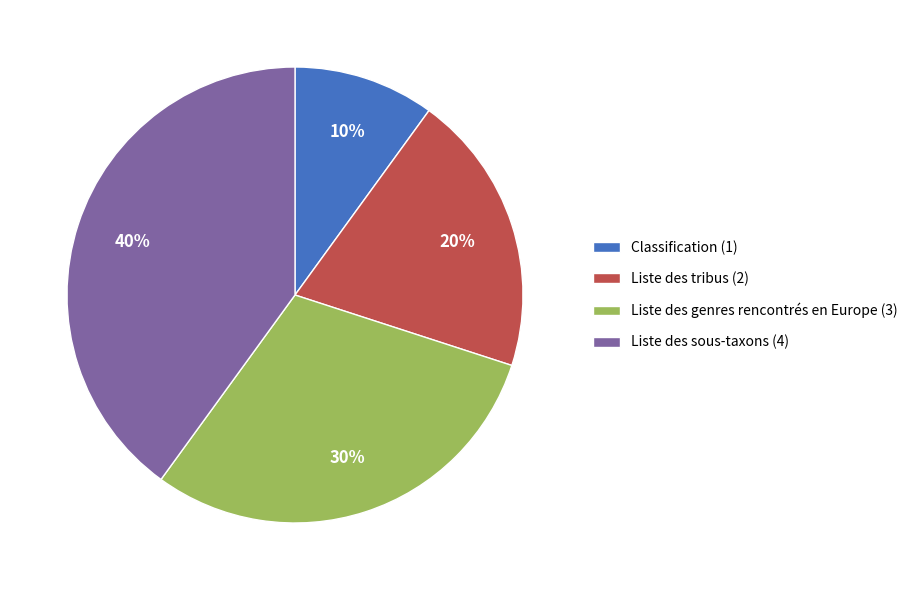

Approximately how many times larger is the value at Liste des tribus compared to Liste des genres rencontrés en Europe?

0.7